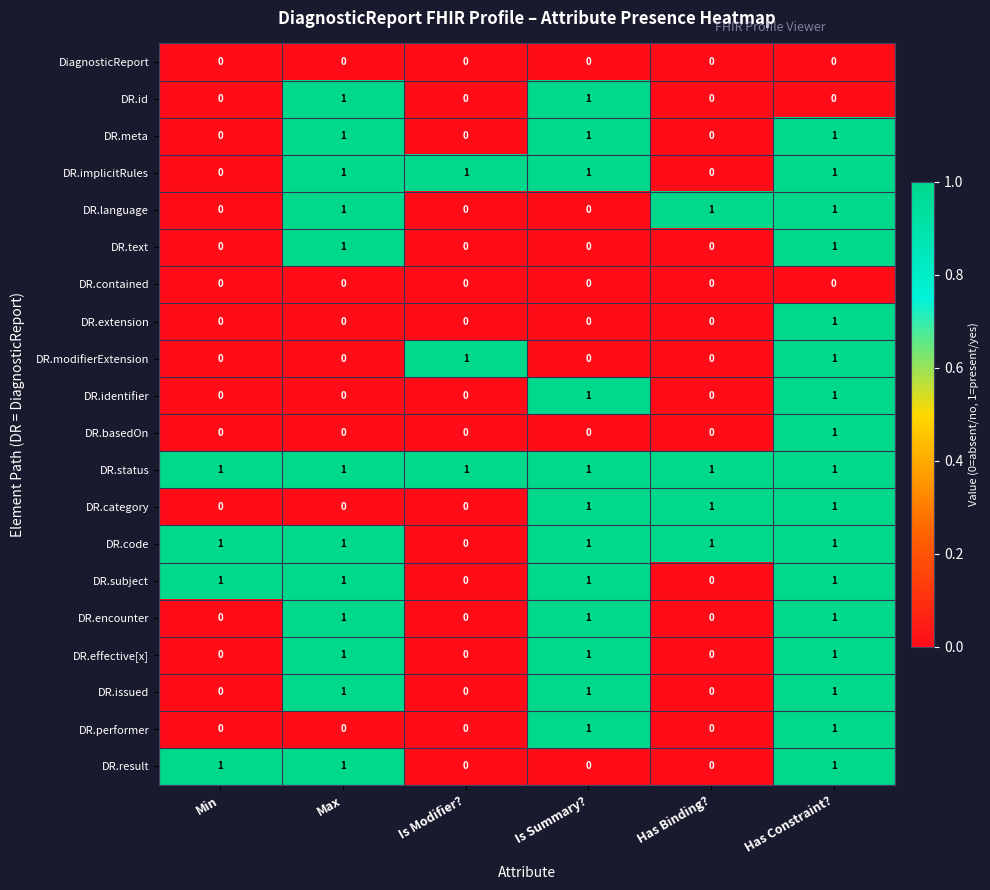

Is the value of DR.contained at Is Modifier? greater than the value of DR.meta at Max?

No